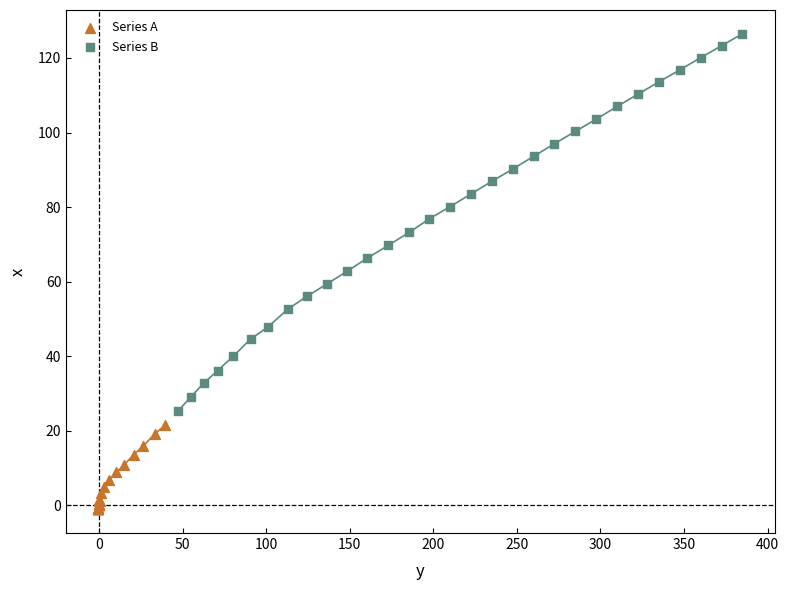

Which series has the widest spread of Y values?

Series B